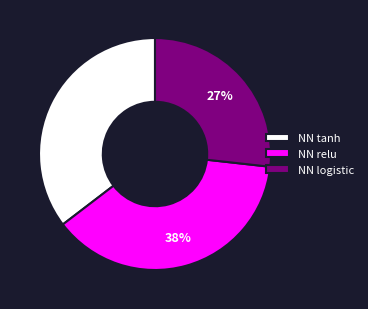

What is the largest slice in the pie chart?

NN relu